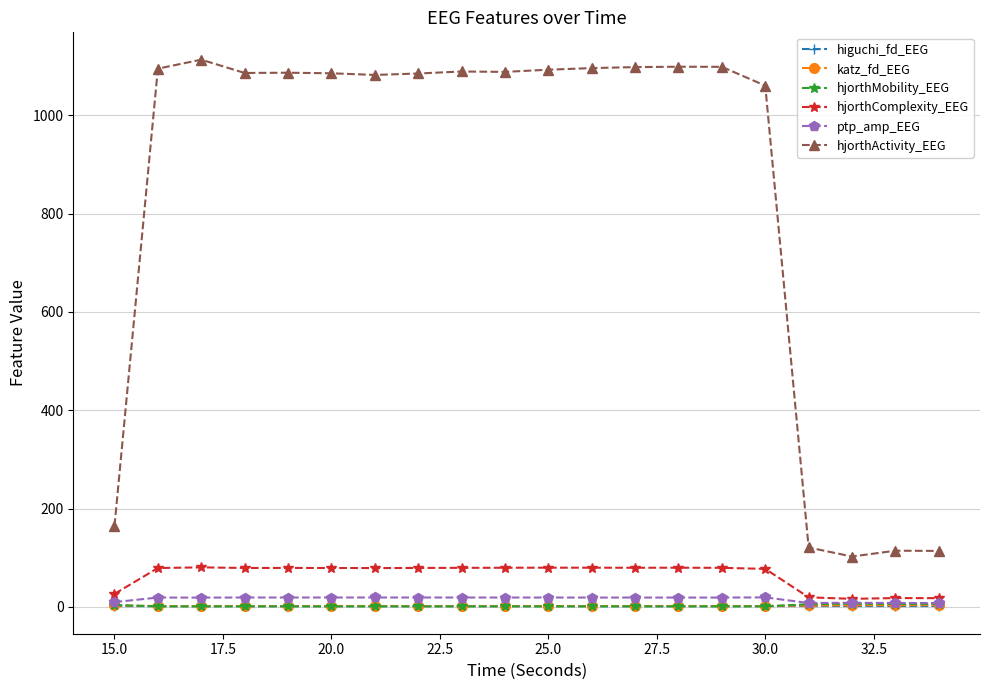

What are all the series names shown in the legend?

higuchi_fd_EEG, katz_fd_EEG, hjorthMobility_EEG, hjorthComplexity_EEG, ptp_amp_EEG, hjorthActivity_EEG